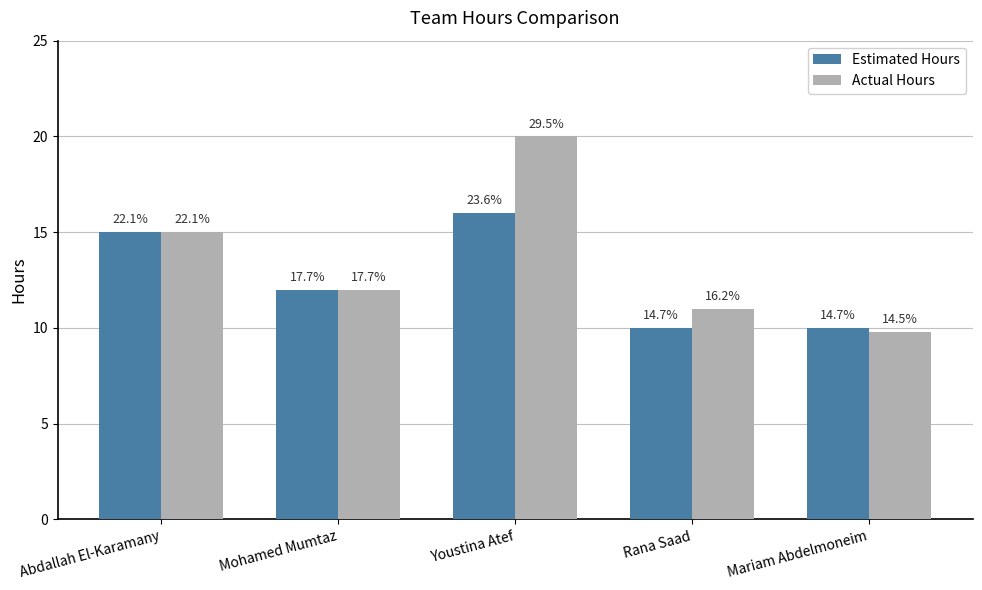

At which category is the sum across all series the highest?

Youstina Atef